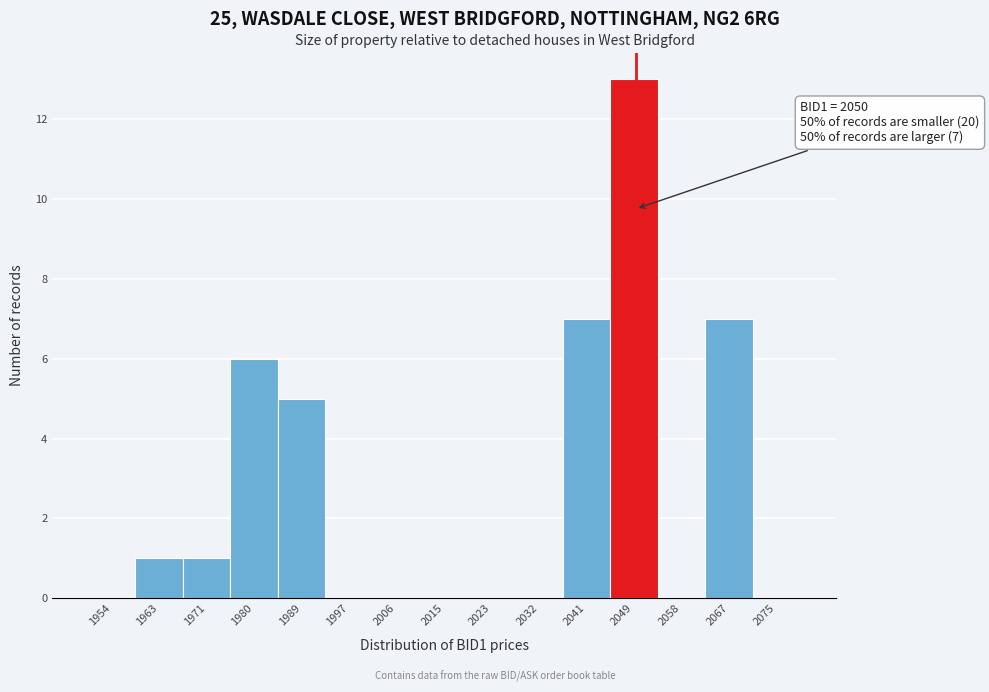

Which range on the x-axis has the tallest bar?

2045 to 2054